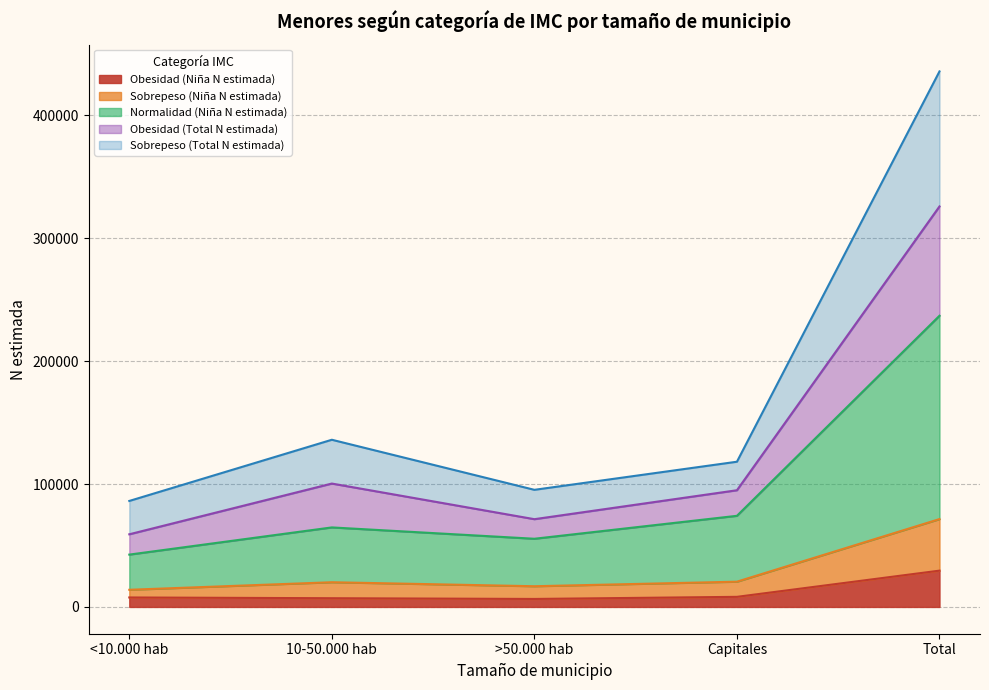

What is the maximum value for Obesidad (Niña N estimada)?

29537